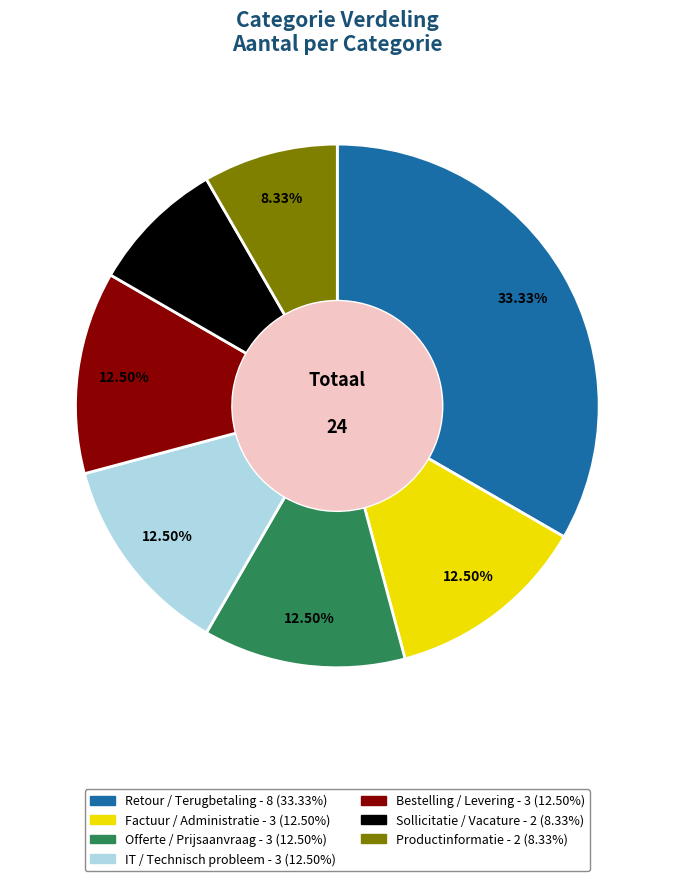

Which slice is the largest?

Retour / Terugbetaling